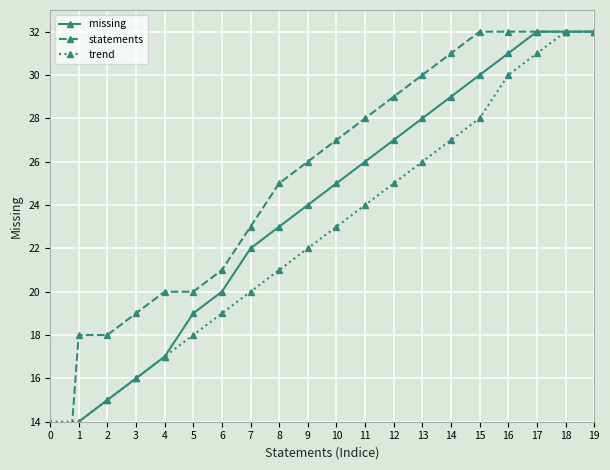

Which series changed the most between 2 and 12?

missing